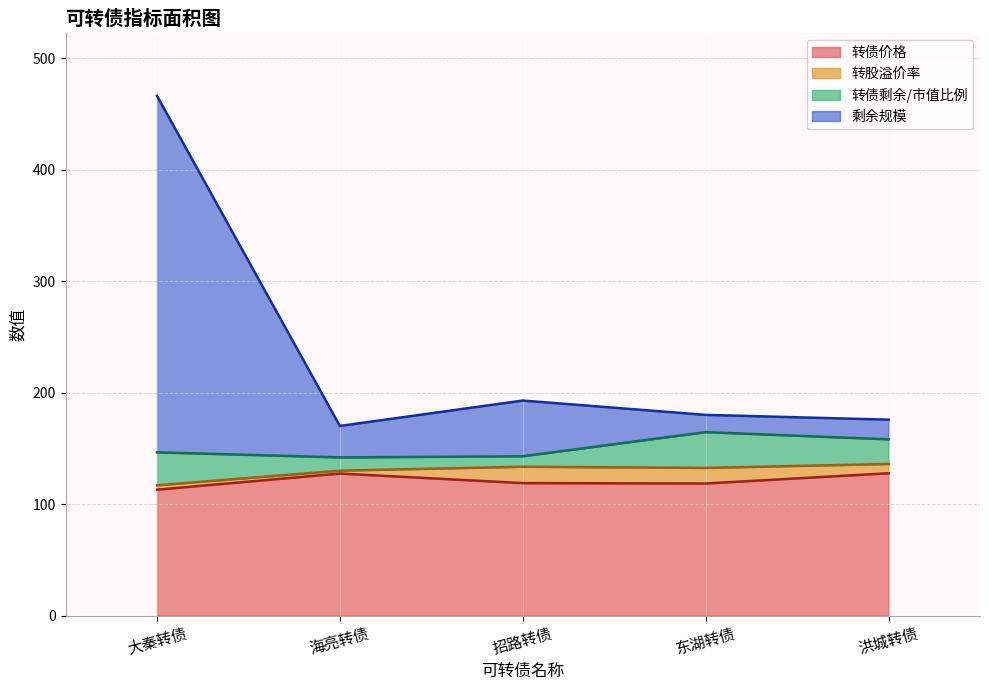

What is the difference between the maximum and minimum values in the 剩余规模 series?

296.3